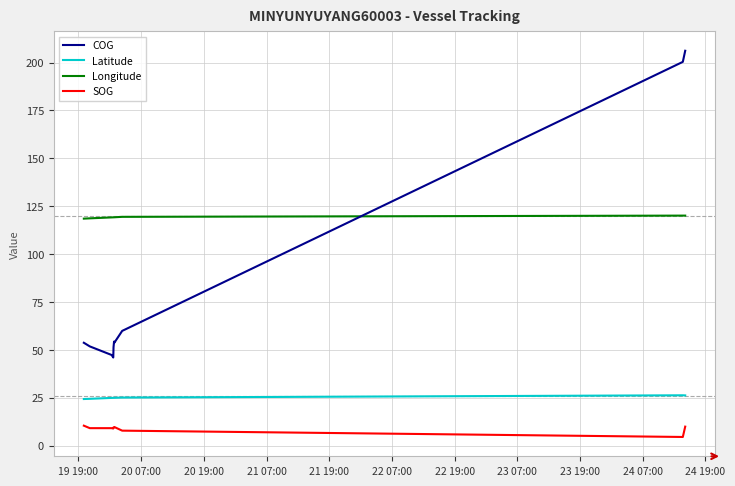

The value of SOG at 23 07:00 is 13.5. True or false?

False